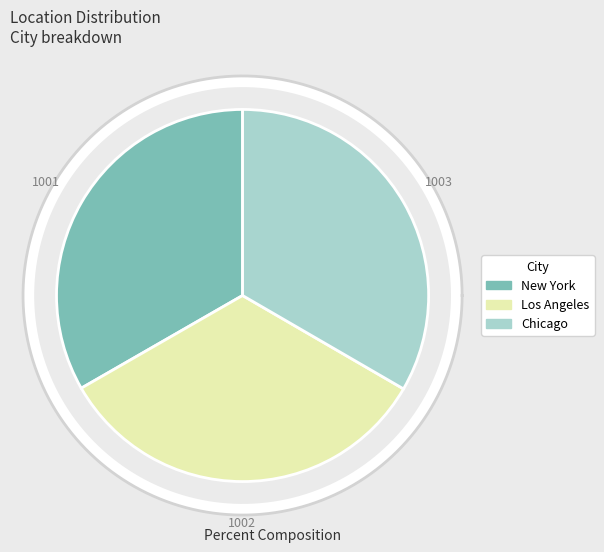

What percentage is the Chicago slice, to the nearest percent?

33%